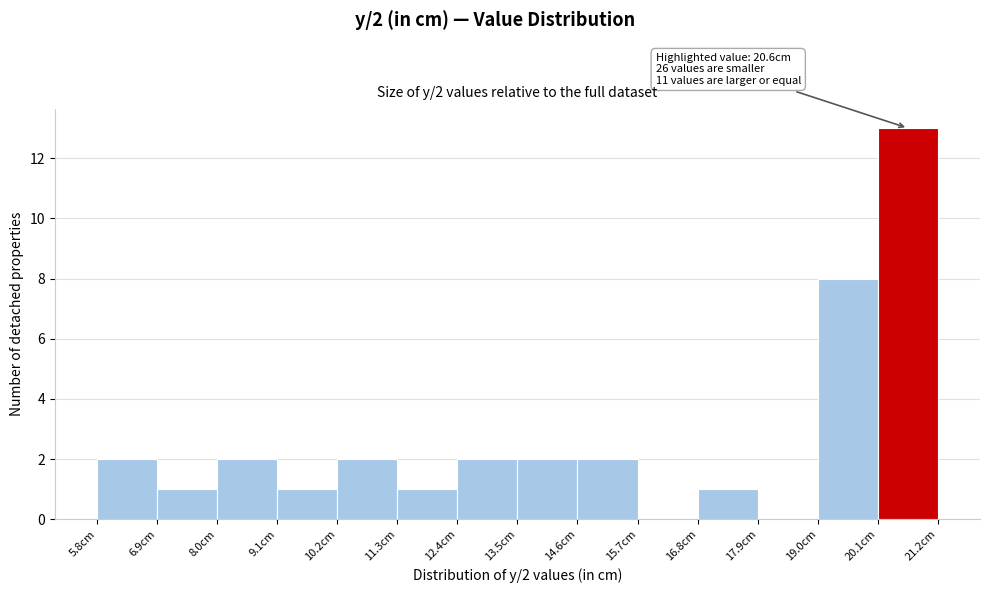

Over which range of the x-axis is the bar tallest?

20.0 to 21.2